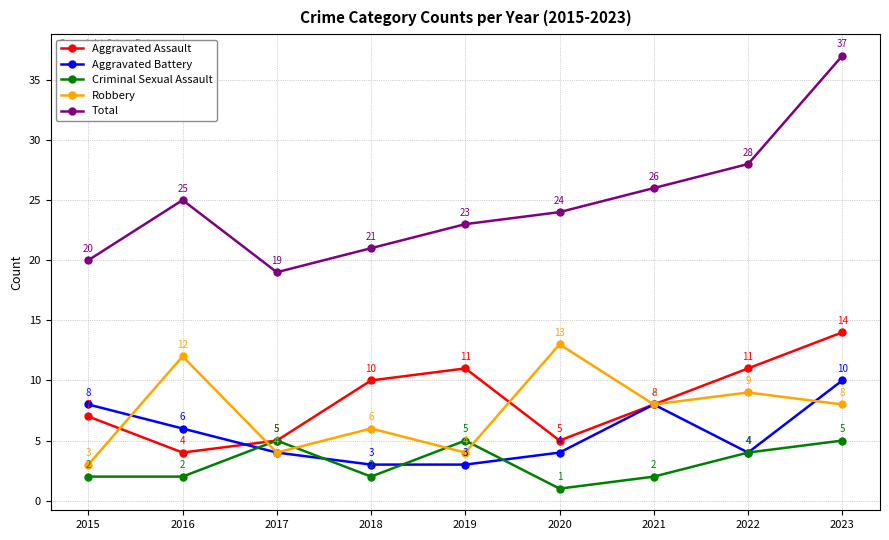

In Aggravated Assault, how many points are higher than both neighbors (excluding endpoints)?

1